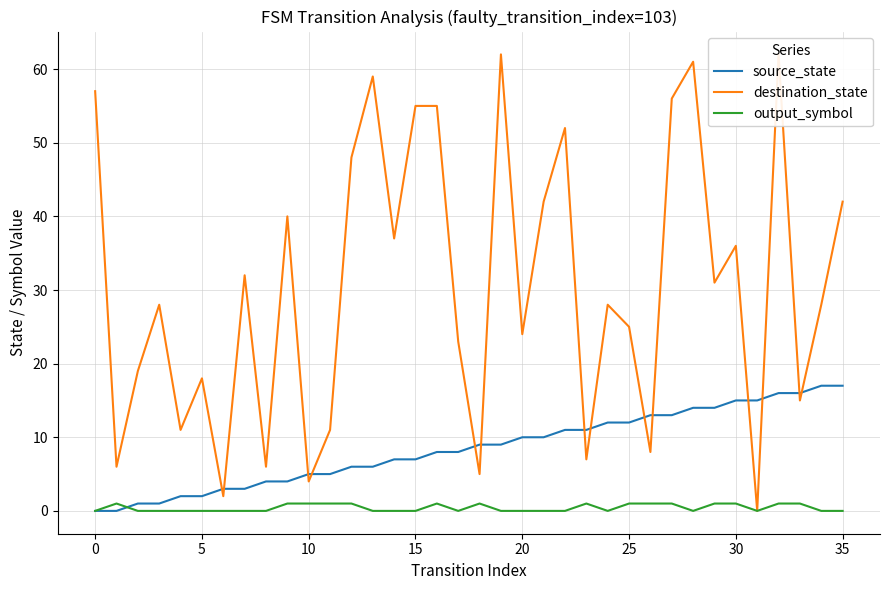

Reading left to right, what are all the values shown in this chart?

source_state: 0	0	1	1	2	2	3	3	4	4	5	5	6	6	7	7	8	8	9	9	10	10	11	11	12	12	13	13	14	14	15	15	16	16	17	17
destination_state: 57	6	19	28	11	18	2	32	6	40	4	11	48	59	37	55	55	23	5	62	24	42	52	7	28	25	8	56	61	31	36	0	62	15	28	42
output_symbol: 0	1	0	0	0	0	0	0	0	1	1	1	1	0	0	0	1	0	1	0	0	0	0	1	0	1	1	1	0	1	1	0	1	1	0	0